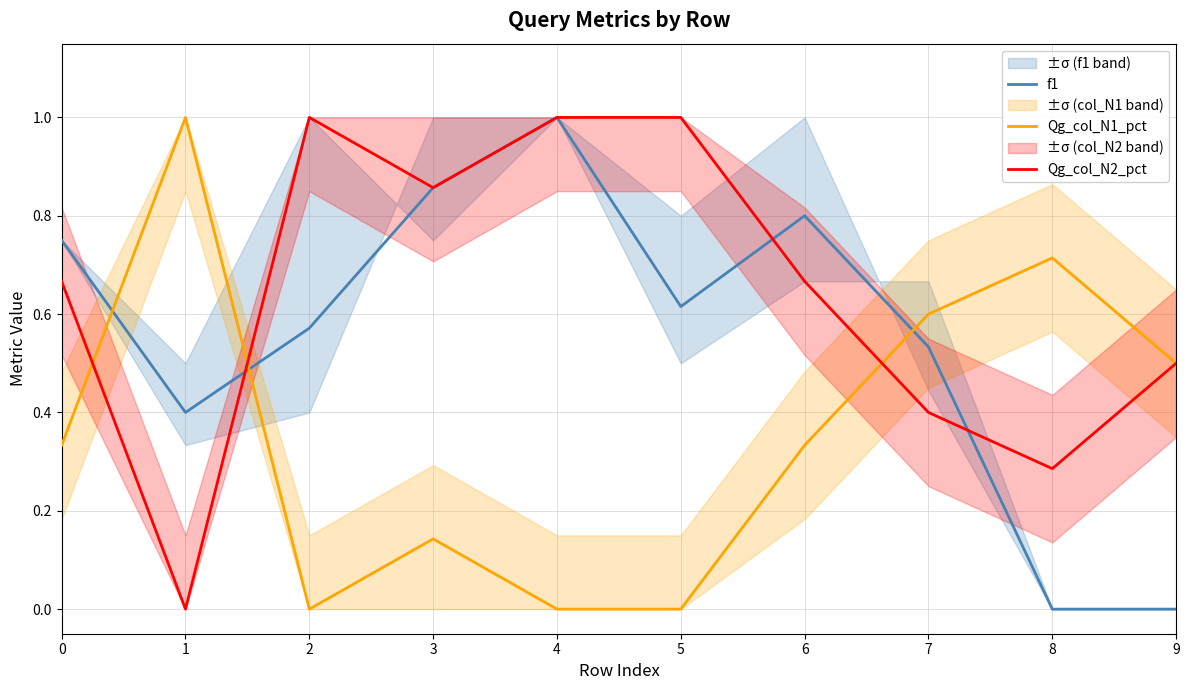

Count the number of data series in this chart.

3